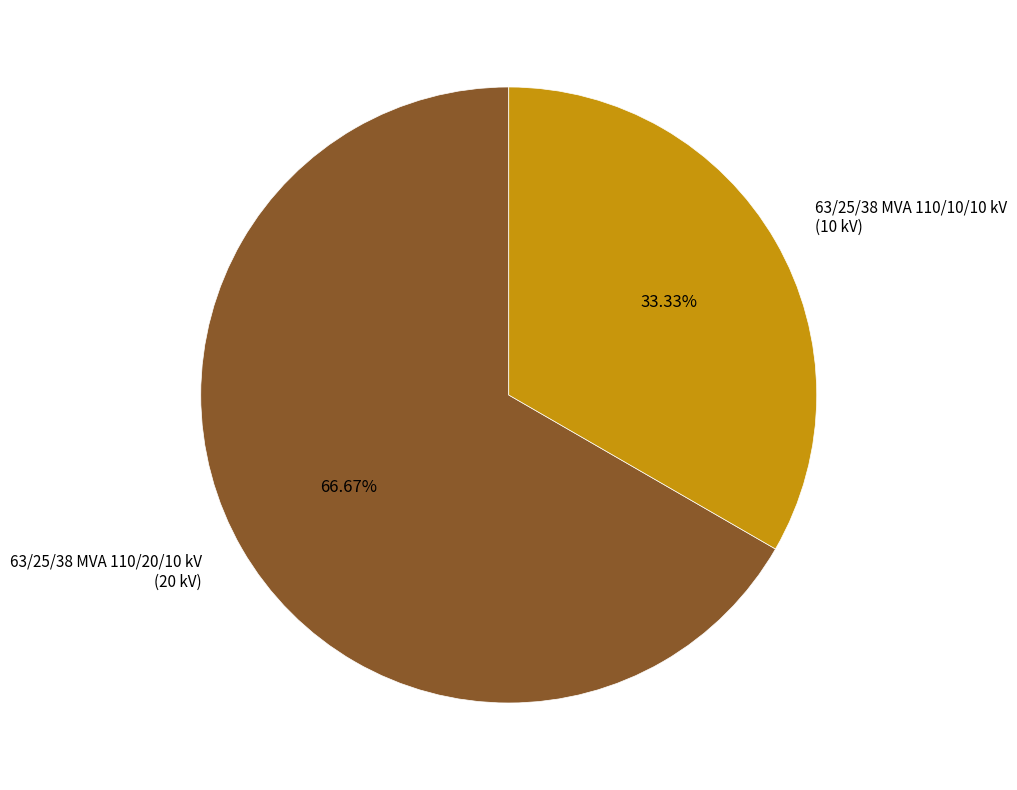

Is there a majority slice in this chart?

Yes